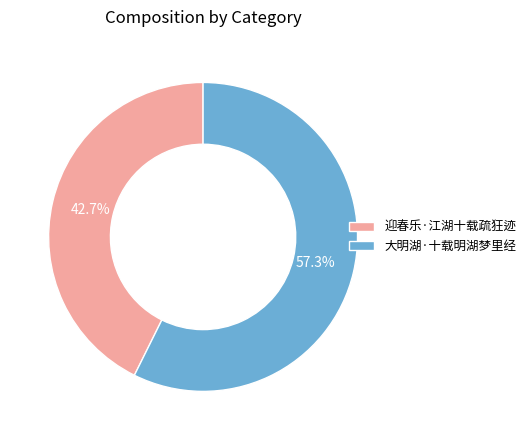

What is the largest slice in the pie chart?

大明湖·十载明湖梦里经